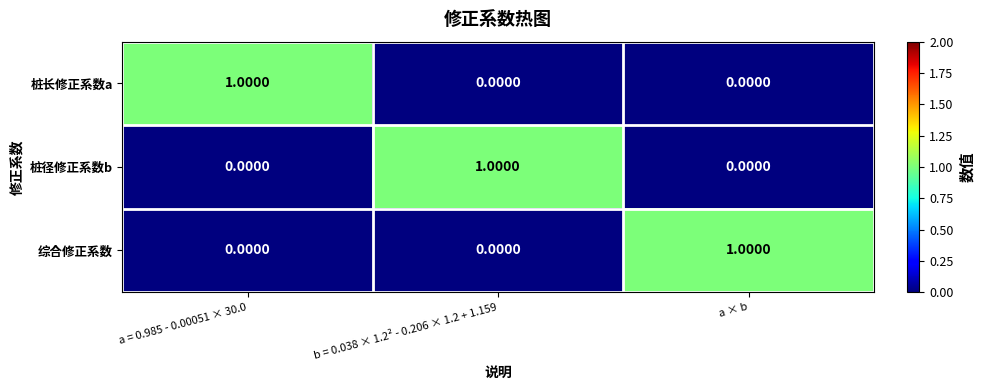

At how many categories does at least one series exceed 0?

3